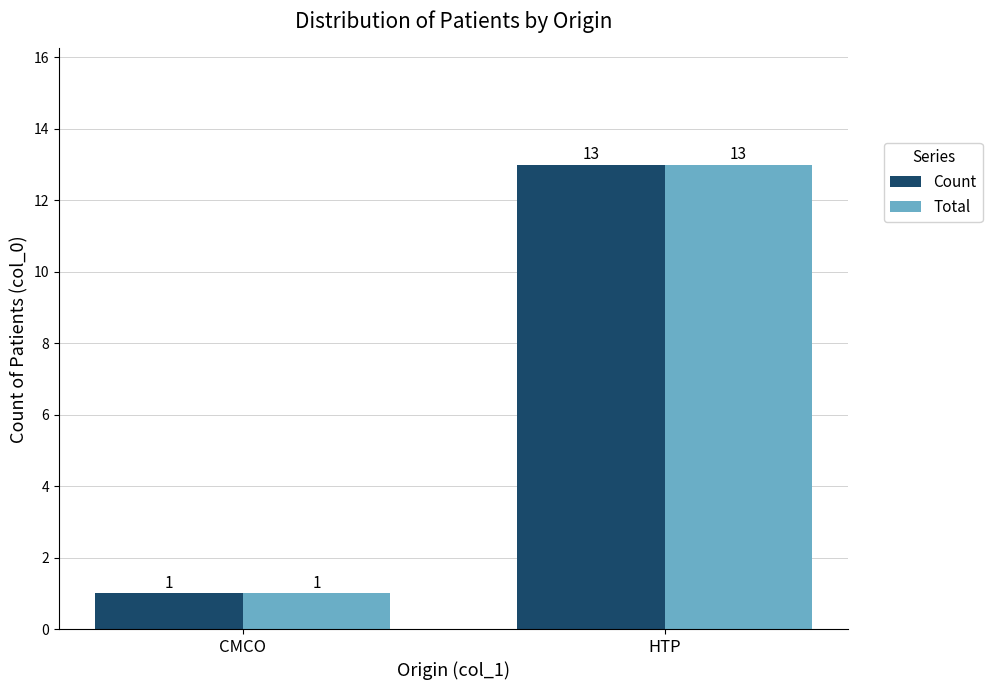

Is it true that Total equals 2 at CMCO?

False